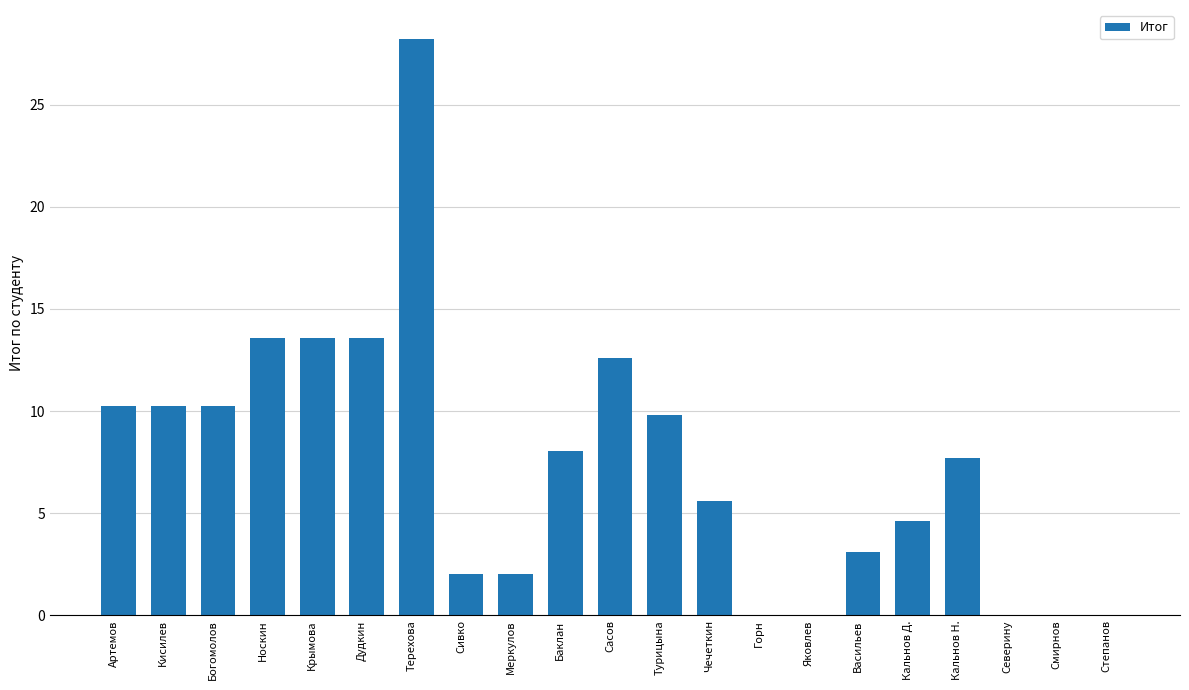

Reading left to right, list all the values displayed in this chart.

10.3	10.3	10.3	13.6	13.6	13.6	28.2	2.0	2.0	8.1	12.6	9.8	5.6	0.0	0.0	3.1	4.6	7.7	0.0	0.0	0.0